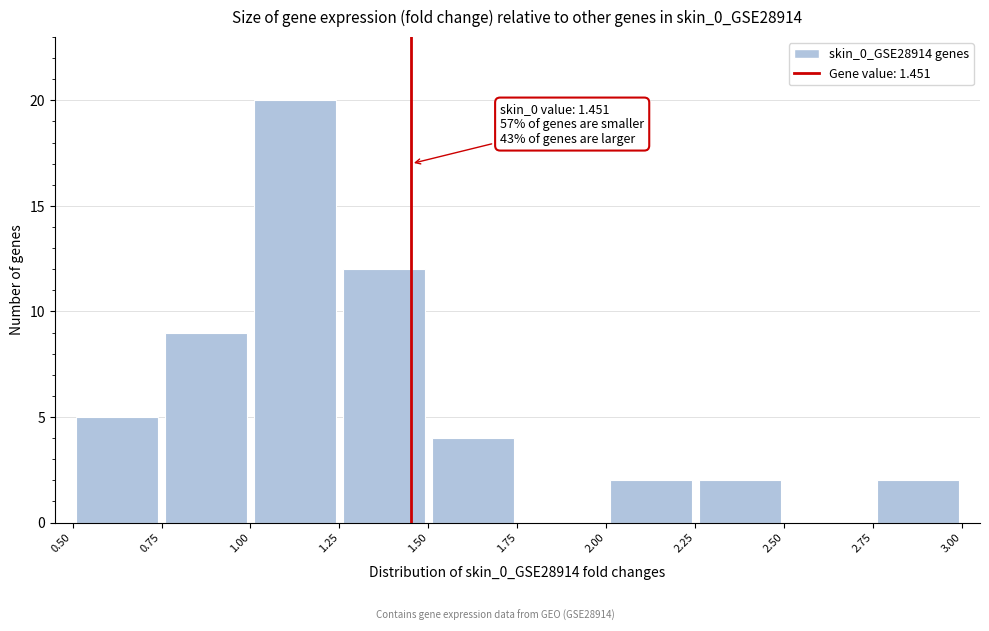

Over which range of the x-axis is the bar tallest?

1.00 to 1.25